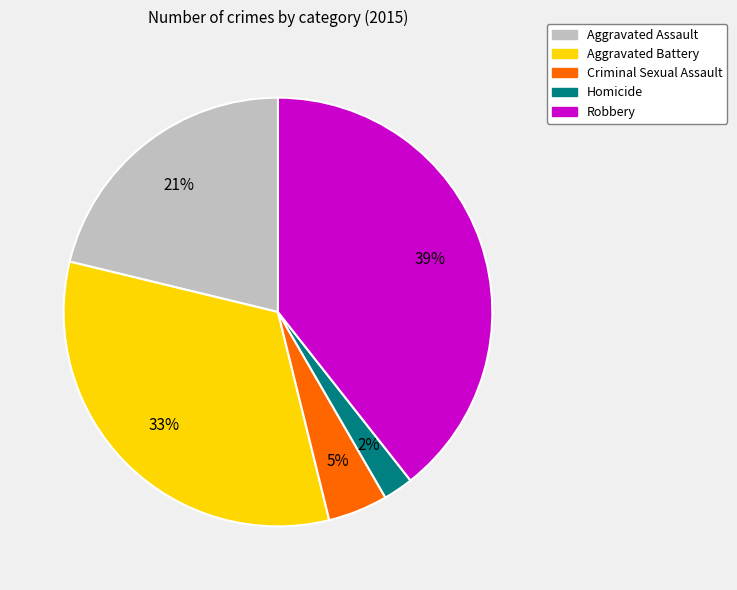

To the nearest percent, what is the difference between the largest and smallest slice percentages?

37%